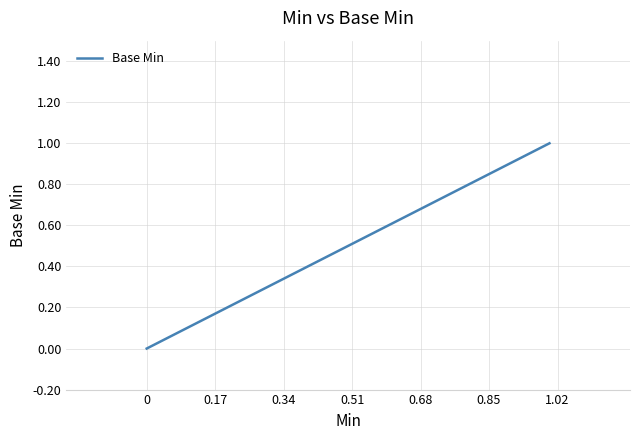

True or false: the data has more than 2 interior local peaks.

False